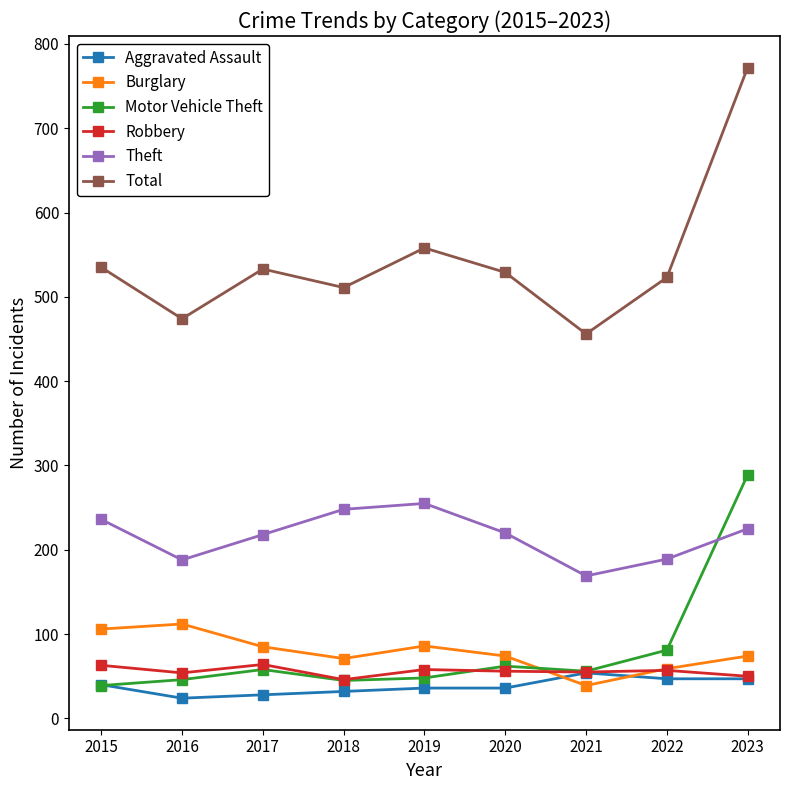

What is the minimum value shown in the chart?

24